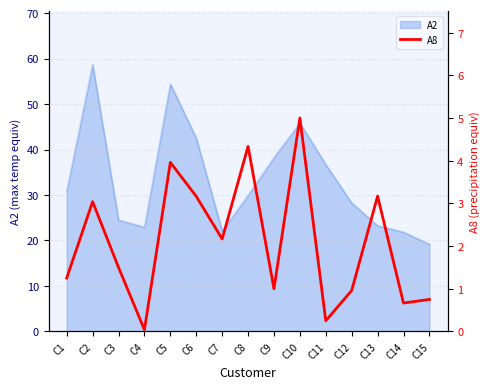

What is the maximum value for A2?

58.7